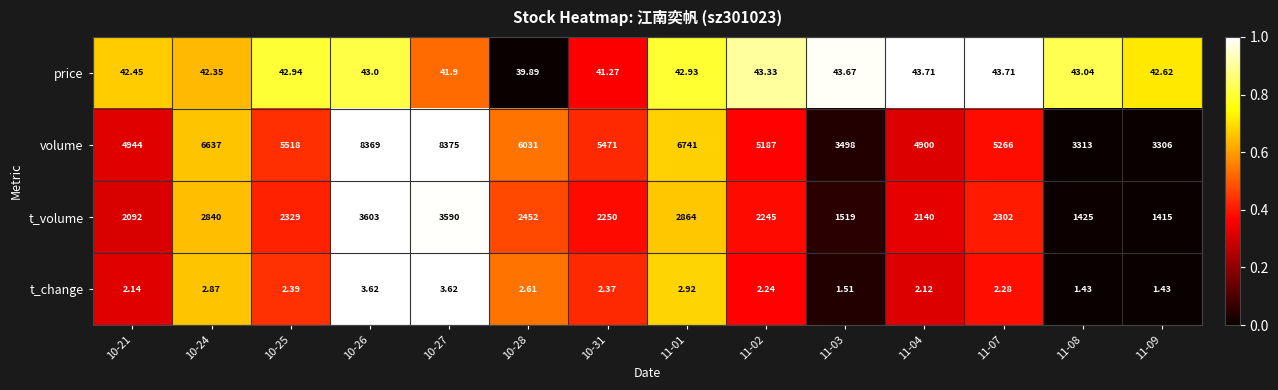

How many series are shown in this chart?

4